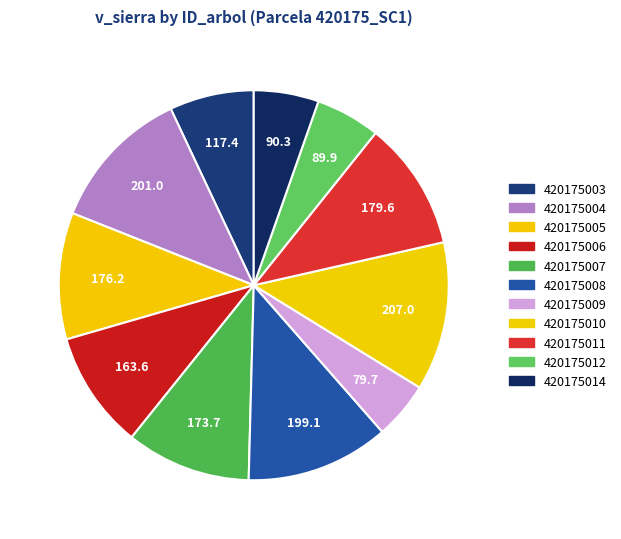

How many segments does this pie chart have?

11